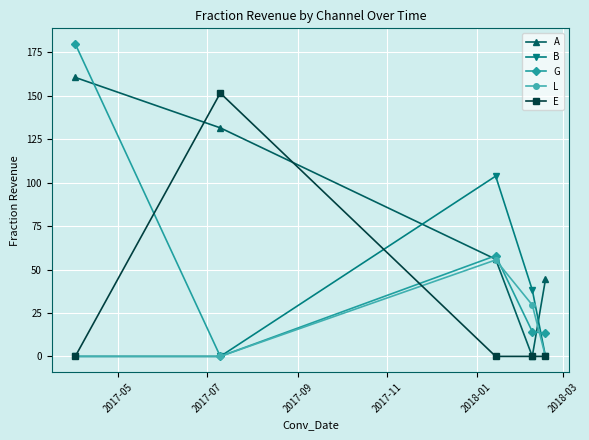

True or false: L has more than 2 points higher than both neighbors.

False